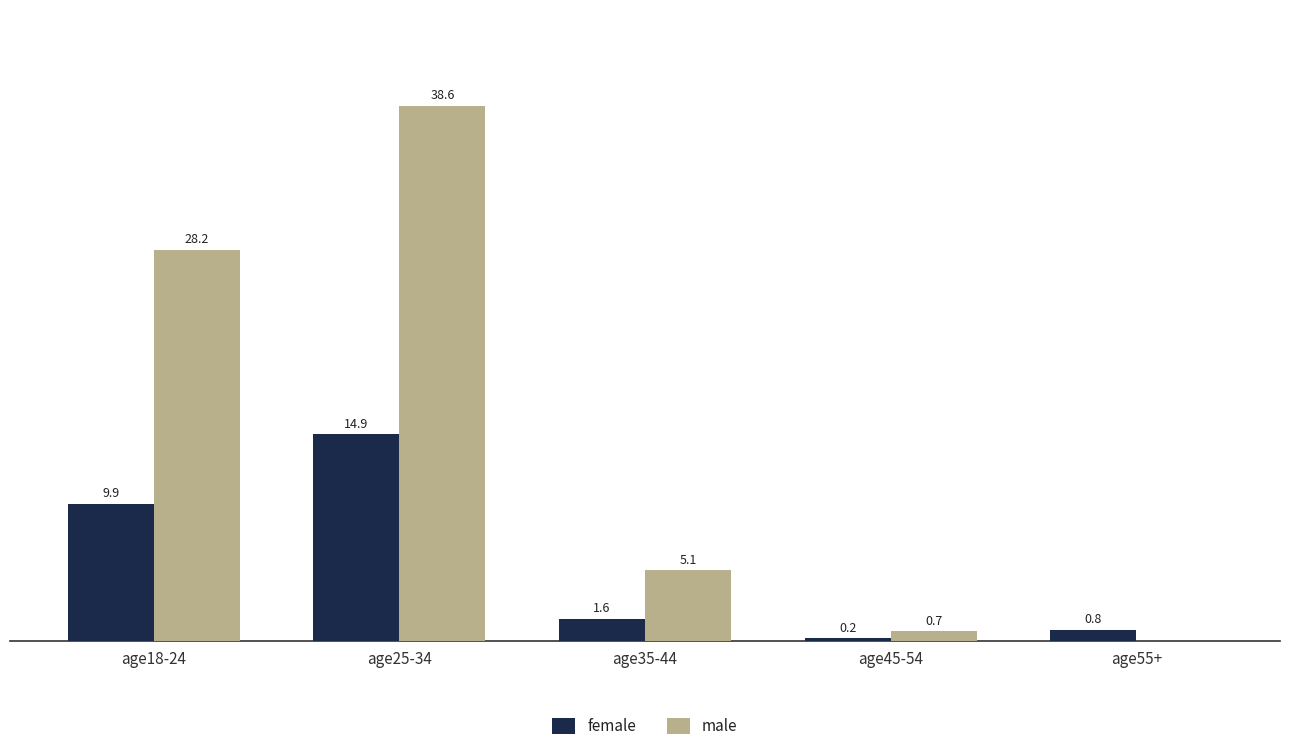

At which category is the sum across all series the highest?

age25-34